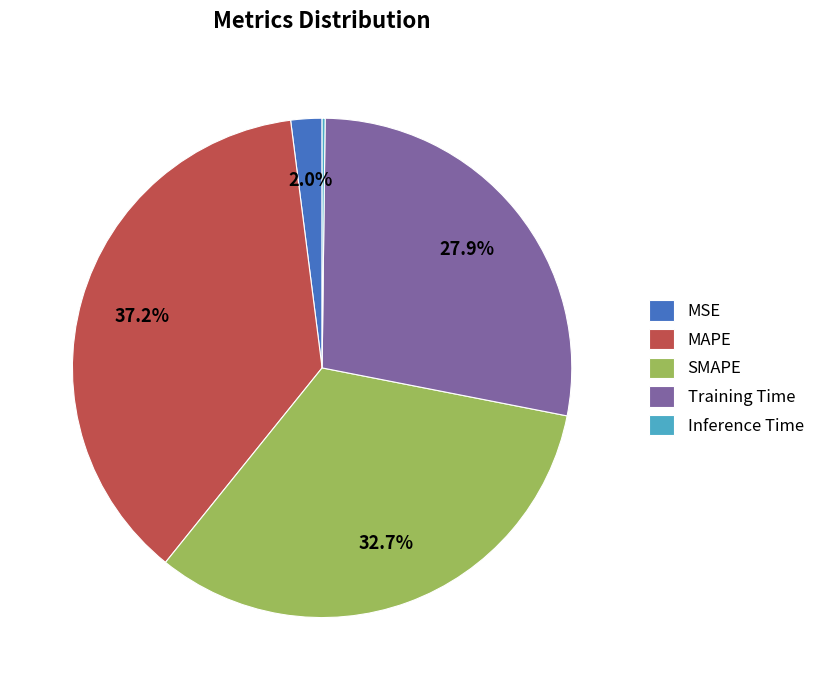

What percentage is the MAPE slice, to the nearest percent?

37%